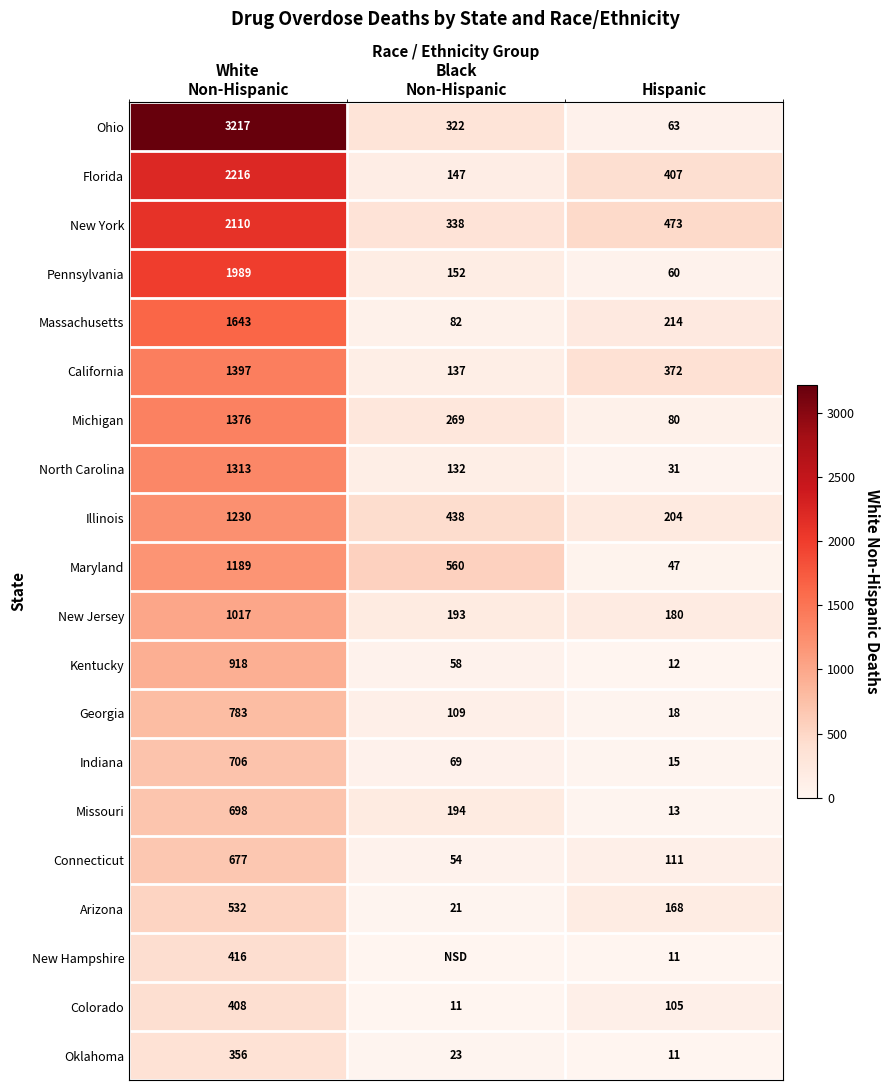

Rank the series by their maximum value, from lowest to highest.

Oklahoma, Colorado, New Hampshire, Arizona, Connecticut, Missouri, Indiana, Georgia, Kentucky, New Jersey, Maryland, Illinois, North Carolina, Michigan, California, Massachusetts, Pennsylvania, New York, Florida, Ohio